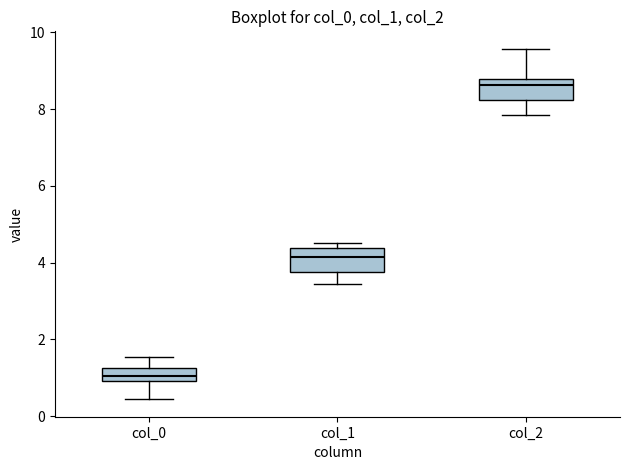

Where is the lower edge of the box for col_0 on the y-axis? The values are not printed on the chart, so give them approximately, as read against the axis.

1.0